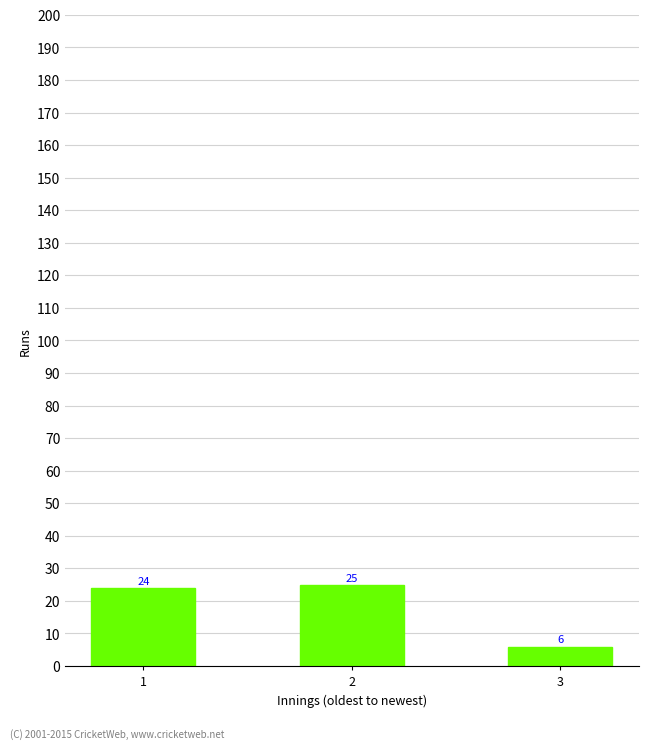

What is the difference between the maximum and minimum values?

19